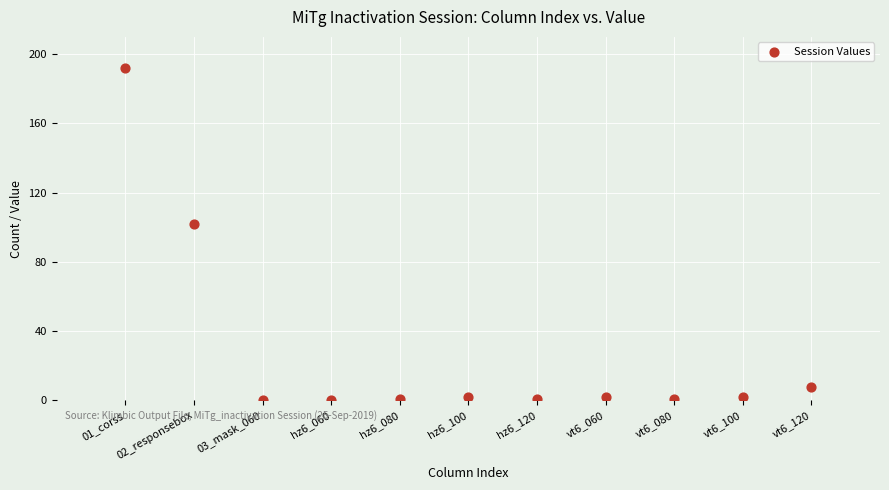

What Y value in the scatter plot is closest to 96?

102